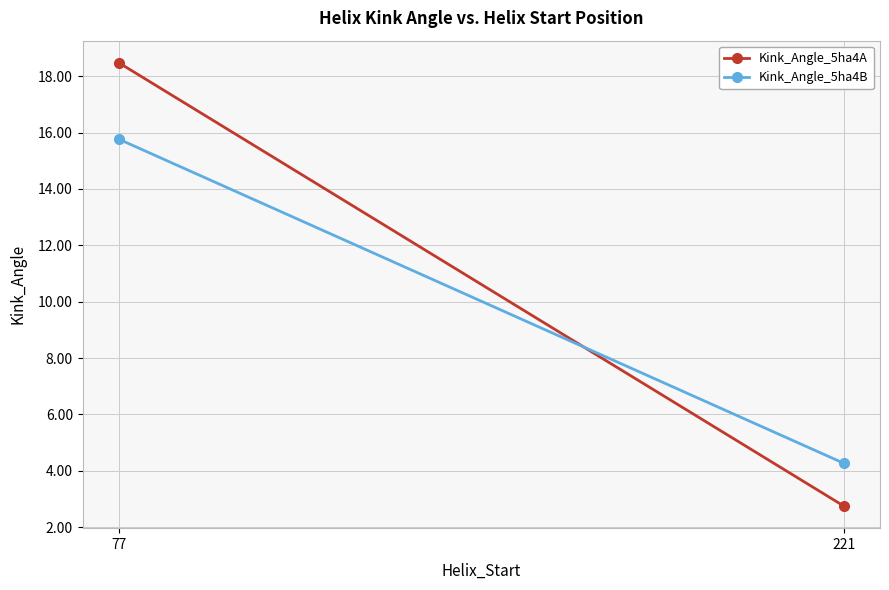

True or false: Kink_Angle_5ha4B has a value of 23.4 at 77.

False